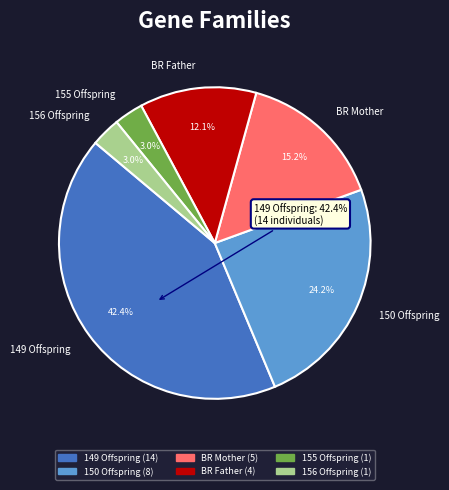

Approximately how many times larger is the value at 149 Offspring compared to 150 Offspring?

1.8